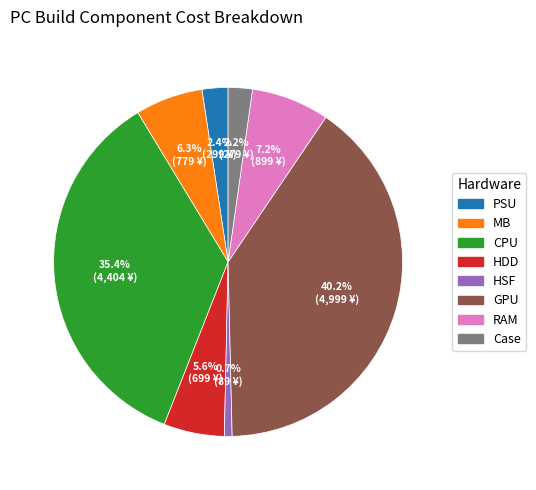

The RAM slice represents 7% of the pie. True or false?

True